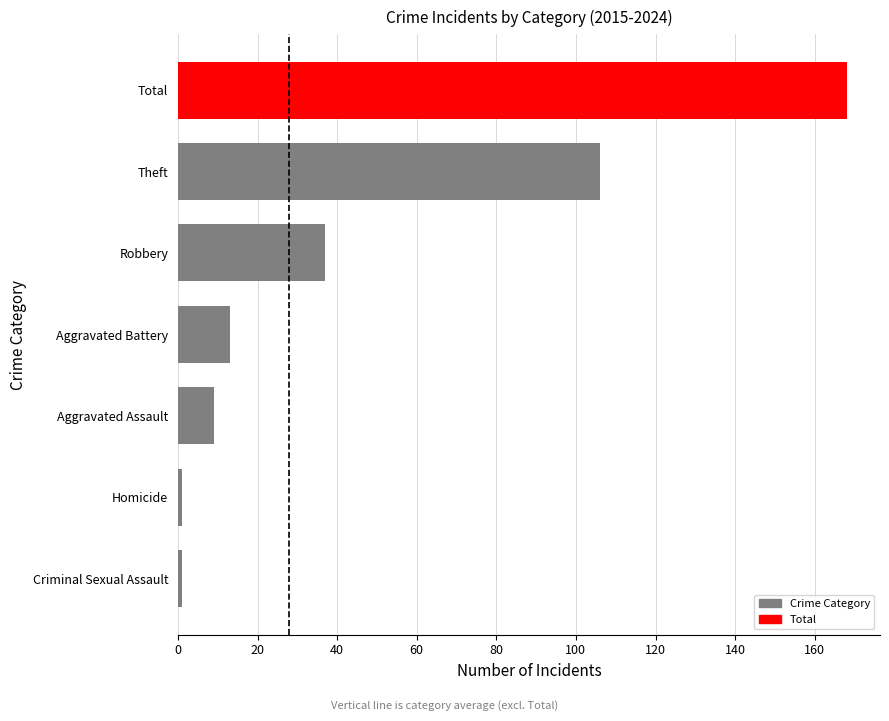

Which category has the highest value across all series?

Total